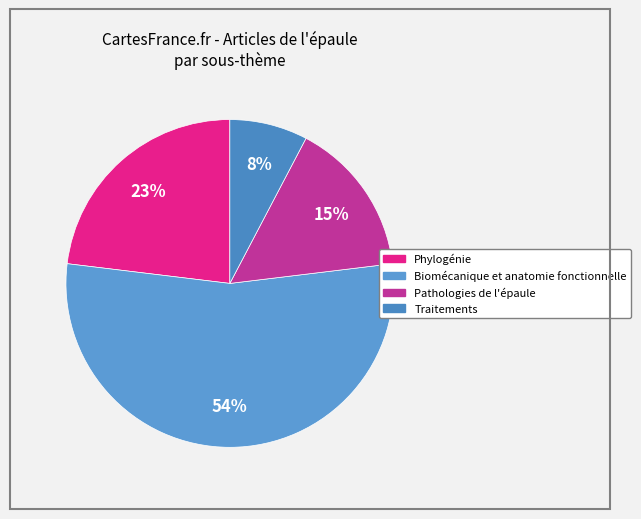

To the nearest percent, what is the average slice percentage?

25%